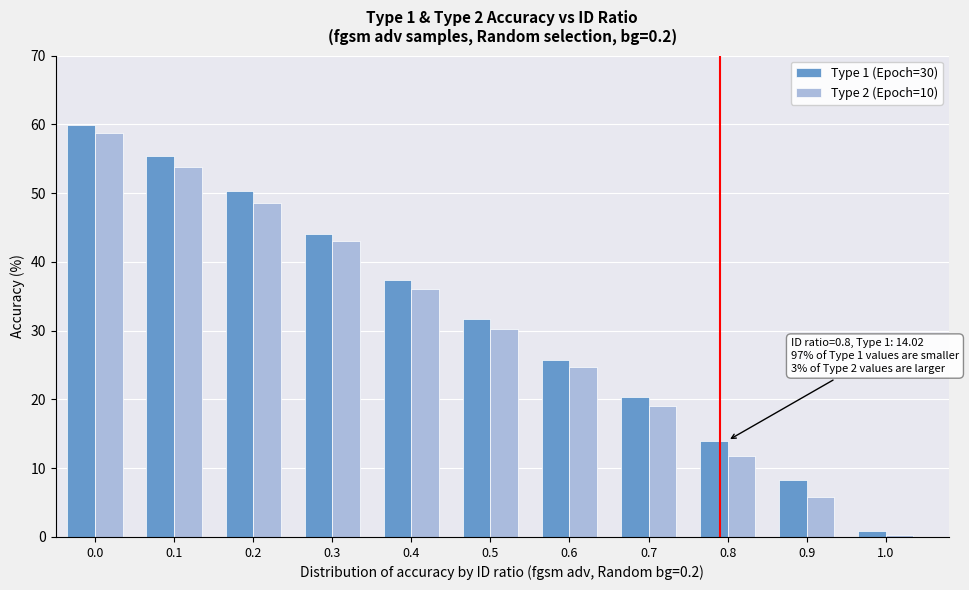

Reading left to right, transcribe all the data shown in this chart.

Type 1 (Epoch=30): 0.0=59.9	0.1=55.4	0.2=50.2	0.3=44.0	0.4=37.4	0.5=31.7	0.6=25.7	0.7=20.4	0.8=14.0	0.9=8.3	1.0=0.8
Type 2 (Epoch=10): 0.0=58.8	0.1=53.8	0.2=48.5	0.3=43.0	0.4=36.0	0.5=30.3	0.6=24.8	0.7=19.0	0.8=11.7	0.9=5.7	1.0=0.3